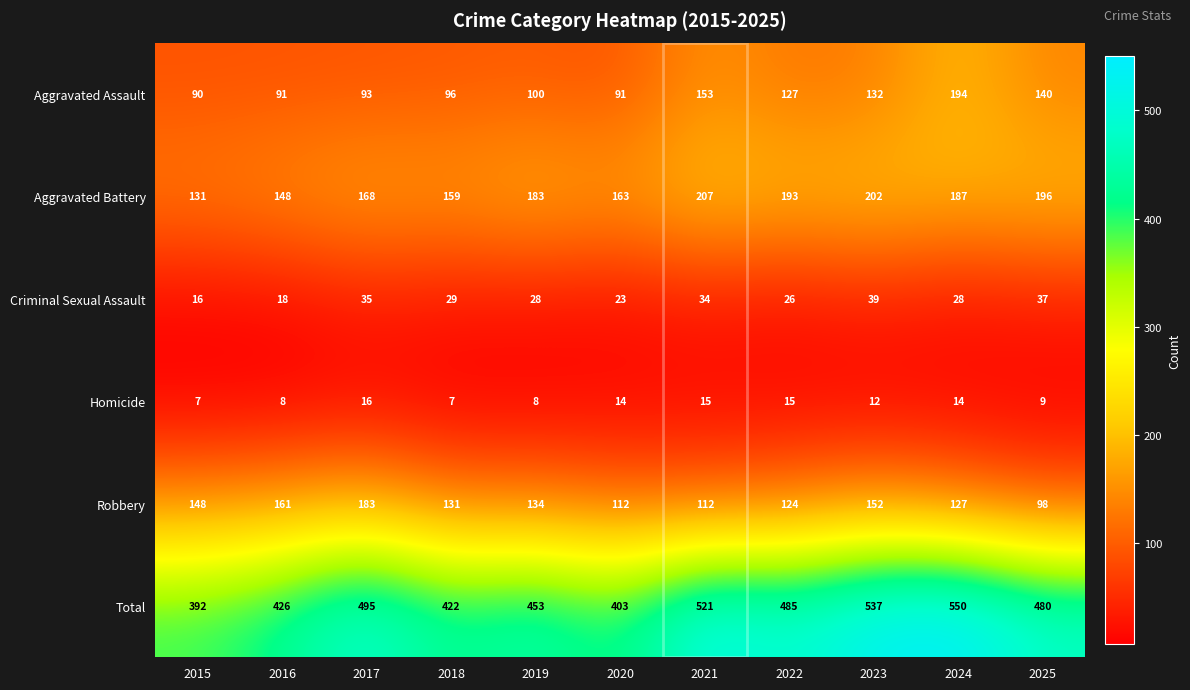

Which series has the widest spread of values?

Total